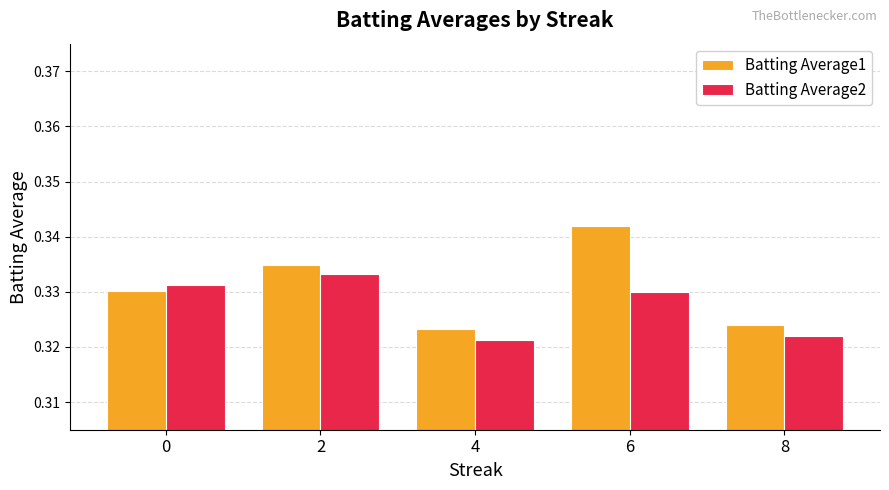

How many bars are there in each group?

2